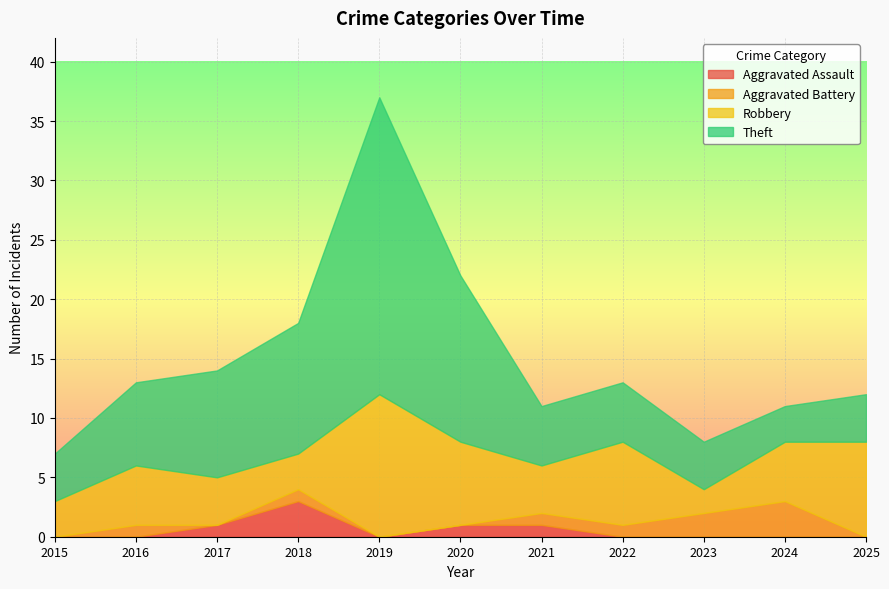

Reading left to right, list all the values displayed in this chart.

Aggravated Assault: 2015=0	2016=0	2017=1	2018=3	2019=0	2020=1	2021=1	2022=0	2023=0	2024=0	2025=0
Aggravated Battery: 2015=0	2016=1	2017=0	2018=1	2019=0	2020=0	2021=1	2022=1	2023=2	2024=3	2025=0
Robbery: 2015=3	2016=5	2017=4	2018=3	2019=12	2020=7	2021=4	2022=7	2023=2	2024=5	2025=8
Theft: 2015=4	2016=7	2017=9	2018=11	2019=25	2020=14	2021=5	2022=5	2023=4	2024=3	2025=4